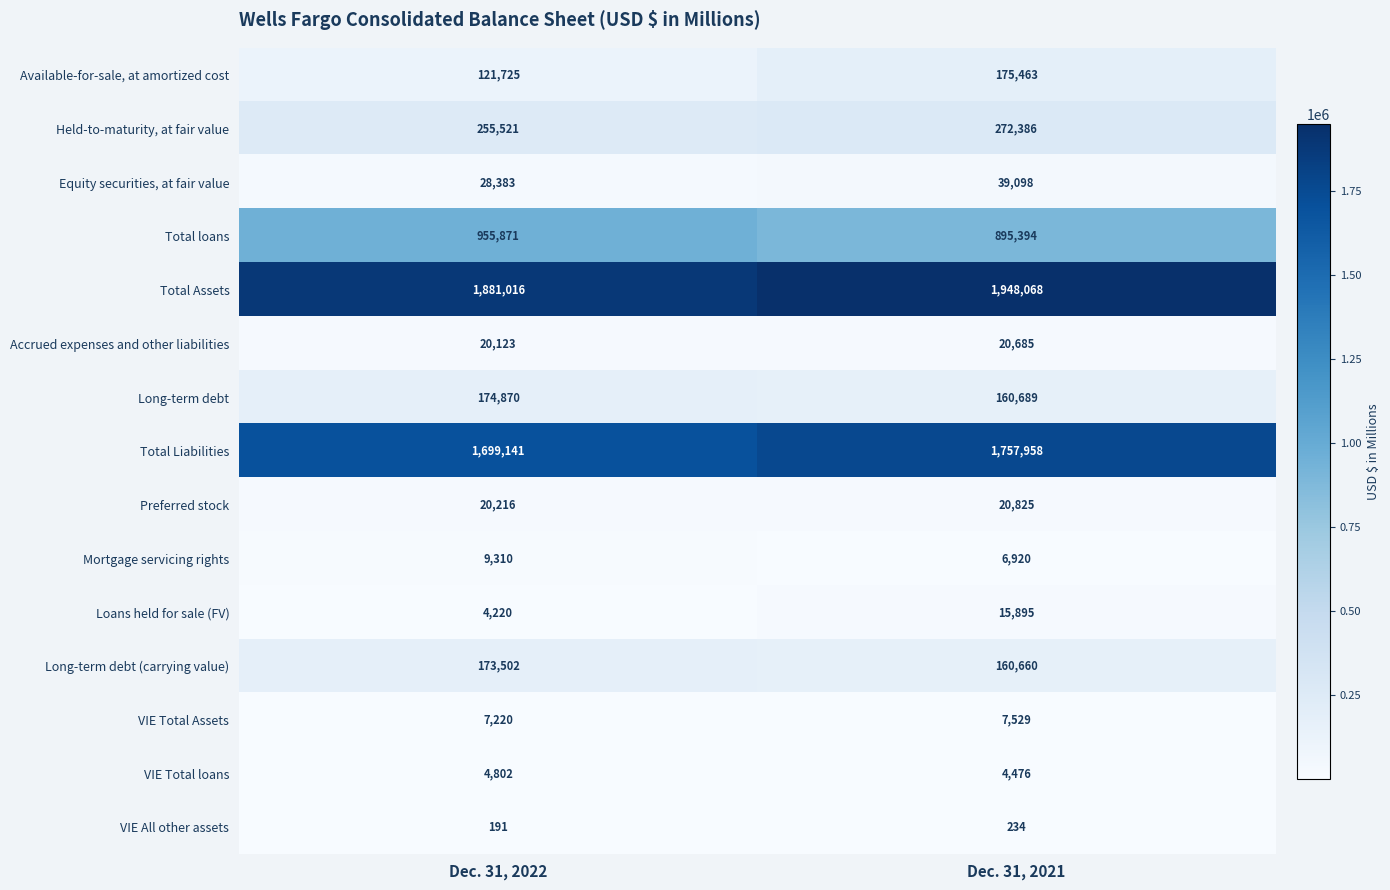

What is the sum of all VIE Total Assets values?

14749